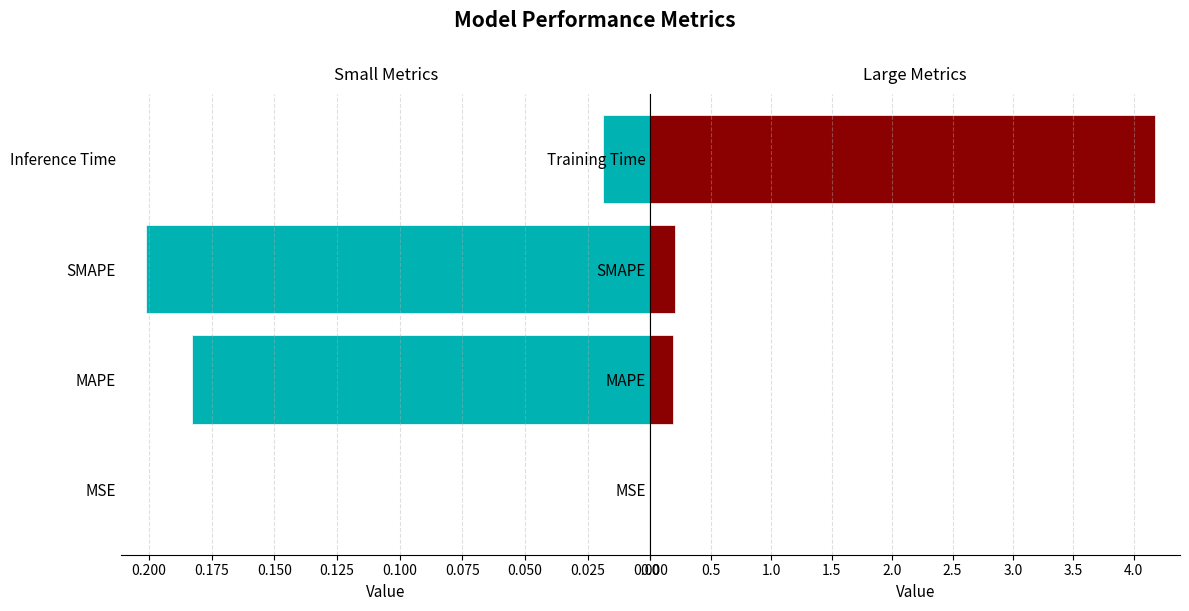

What is the difference between the second highest and second lowest values in the Small Metrics series?

0.2